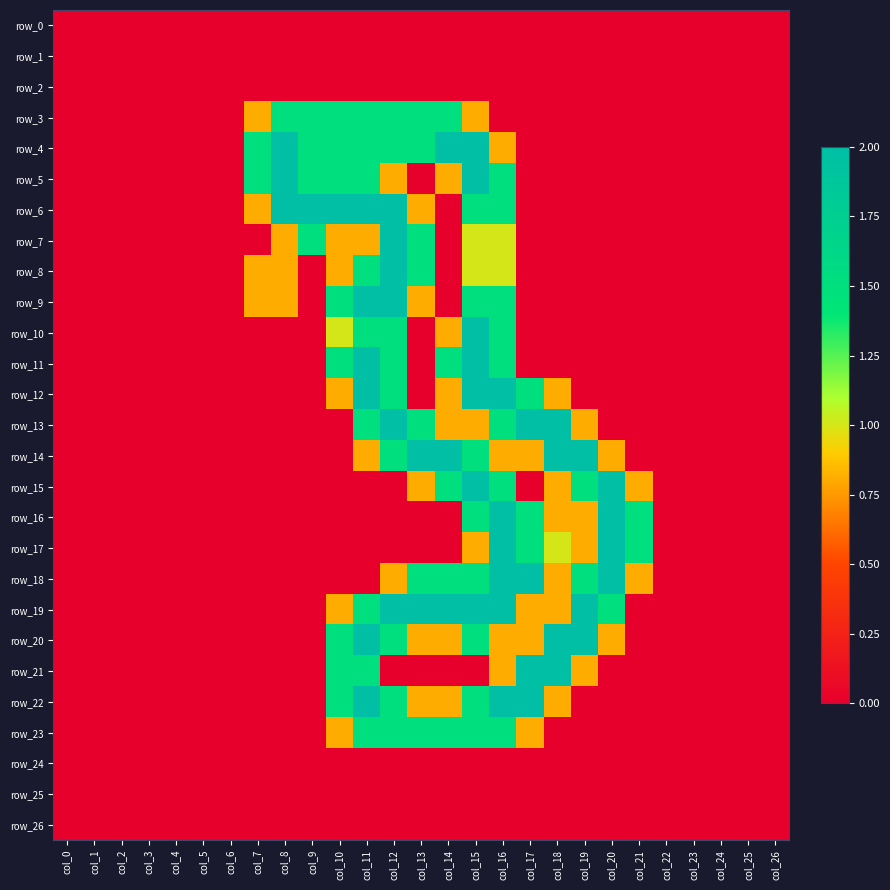

Rank the categories by row_12 value from highest to lowest.

col_11, col_15, col_16, col_12, col_17, col_10, col_14, col_18, col_0, col_1, col_2, col_3, col_4, col_5, col_6, col_7, col_8, col_9, col_13, col_19, col_20, col_21, col_22, col_23, col_24, col_25, col_26